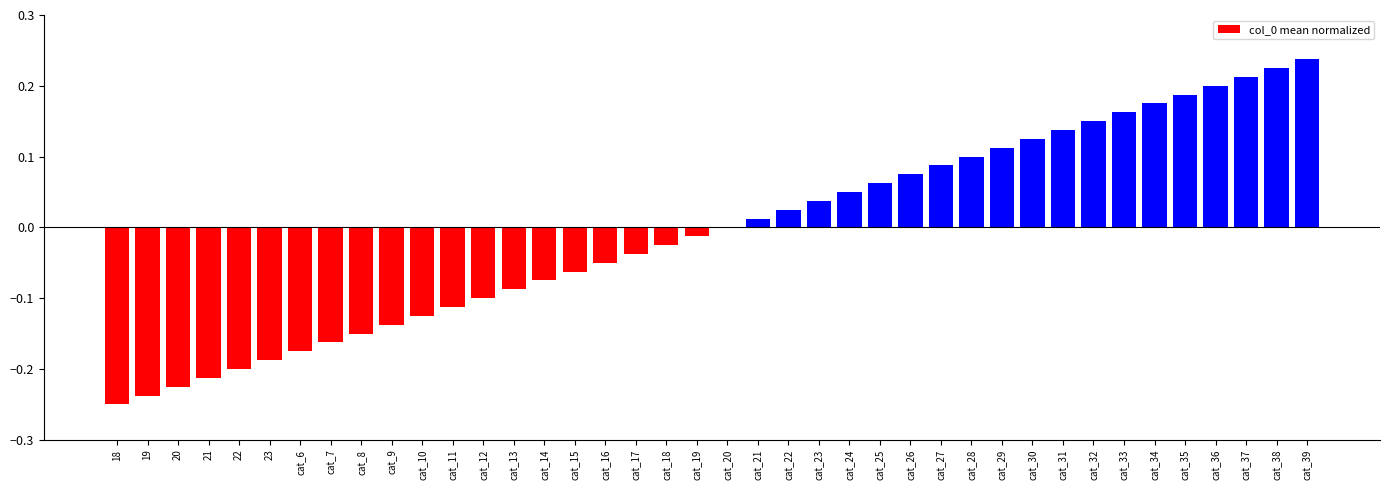

Which has a higher value, cat_22 or 22?

cat_22